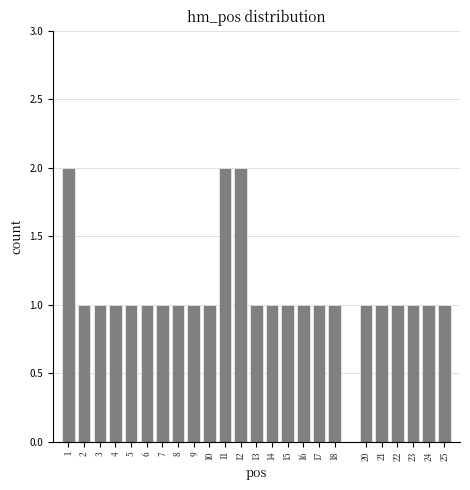

Reading left to right, list every bar in this chart as the range it spans on the x-axis followed by its height. The values are not printed on the chart, so give them approximately, as read against the axis.

0.5 to 1.5: 2
1.5 to 2.5: 1
2.5 to 3.5: 1
3.5 to 4.5: 1
4.5 to 5.5: 1
5.5 to 6.5: 1
6.5 to 7.5: 1
7.5 to 8.5: 1
8.5 to 9.5: 1
9.5 to 10.5: 1
10.5 to 11.5: 2
11.5 to 12.5: 2
12.5 to 13.5: 1
13.5 to 14.5: 1
14.5 to 15.5: 1
15.5 to 16.5: 1
16.5 to 17.5: 1
17.5 to 18.5: 1
18.5 to 19.5: 0
19.5 to 20.5: 1
20.5 to 21.5: 1
21.5 to 22.5: 1
22.5 to 23.5: 1
23.5 to 24.5: 1
24.5 to 25.5: 1